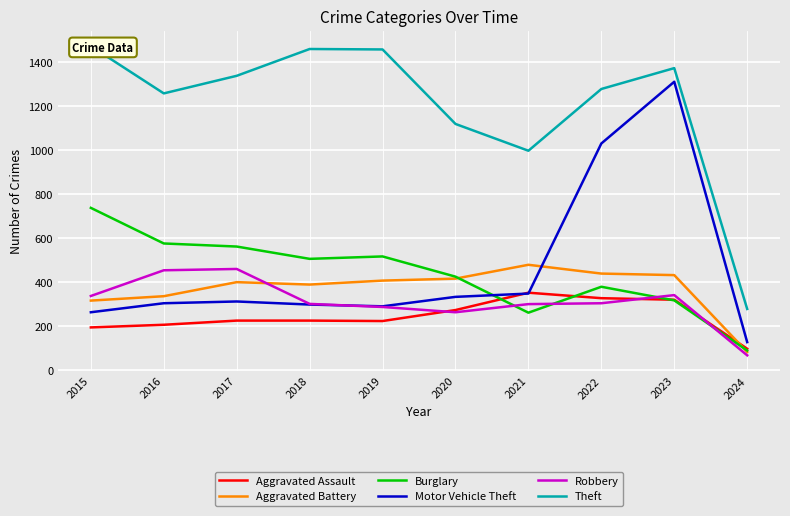

The value of Theft at 2018 is 1461. True or false?

True